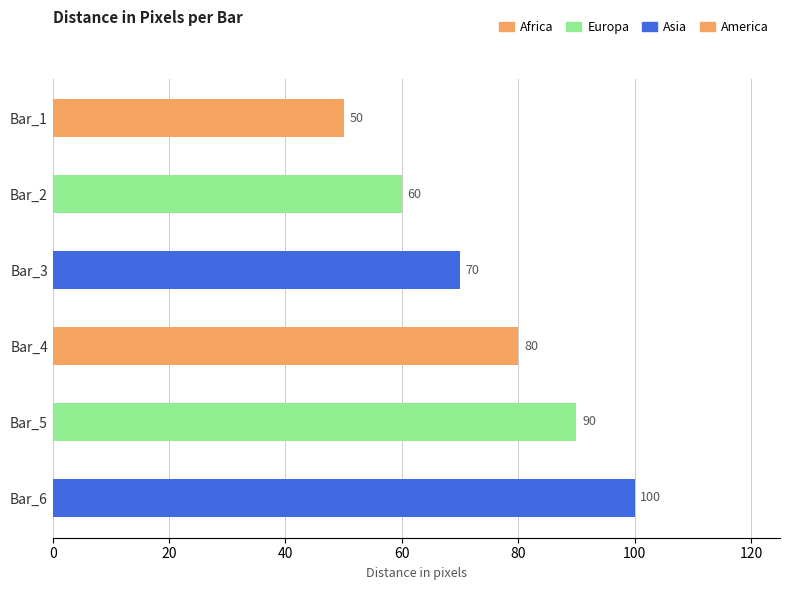

How many values are between 60 and 90?

4